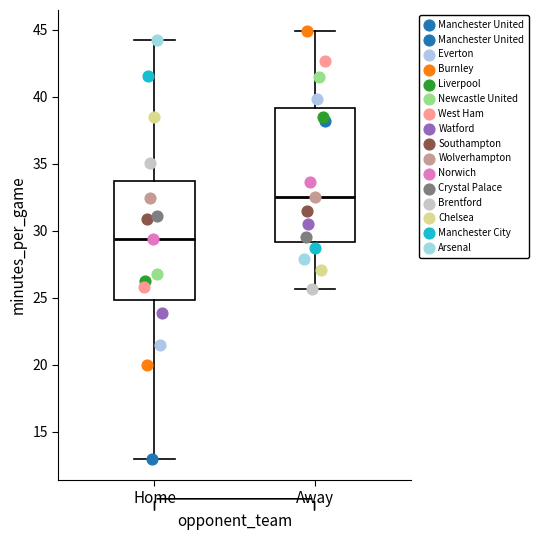

Reading left to right, transcribe this box plot: for each box, give where its median line is, the range the box spans, and where its two whiskers end, as read against the y-axis. The values are not printed on the chart, so give them approximately, as read against the axis.

Home: median 29.5, box 25.0 to 34.0, whiskers 13.0 to 44.0
Away: median 32.5, box 29.0 to 39.0, whiskers 25.5 to 45.0